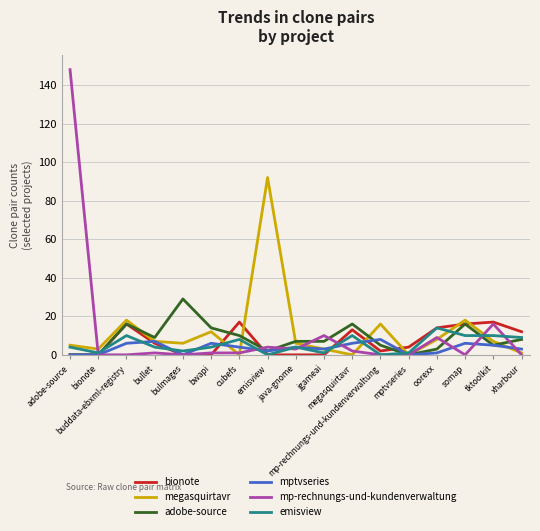

Does the chart have visible grid lines?

Yes